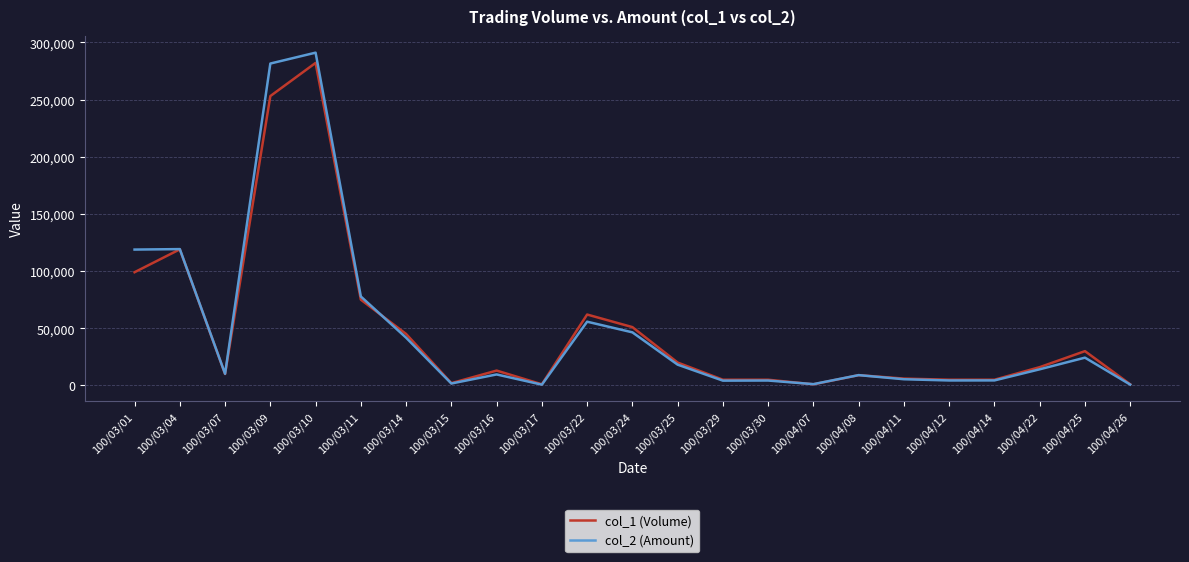

What is the greatest value displayed?

290960